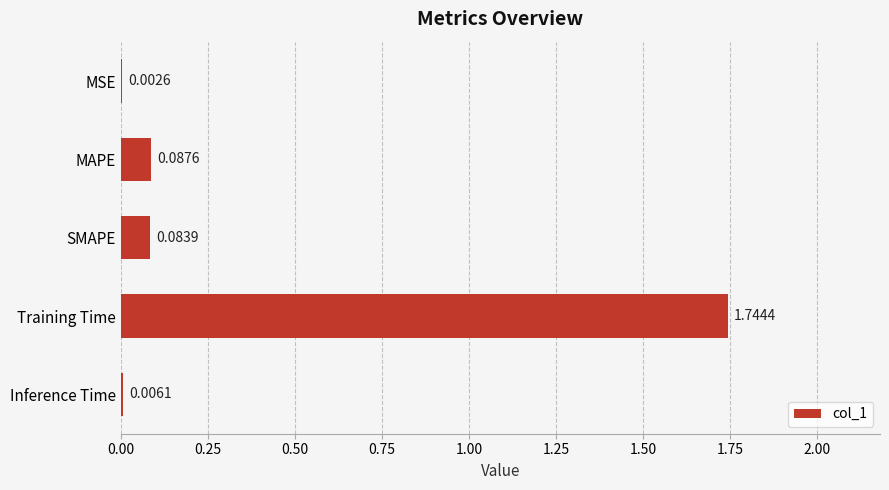

Which has a higher value, SMAPE or Training Time?

Training Time